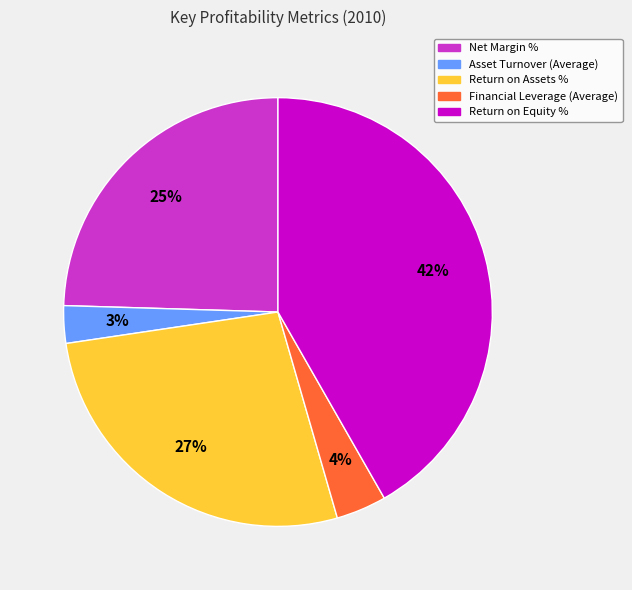

How many slices are in this pie chart?

5